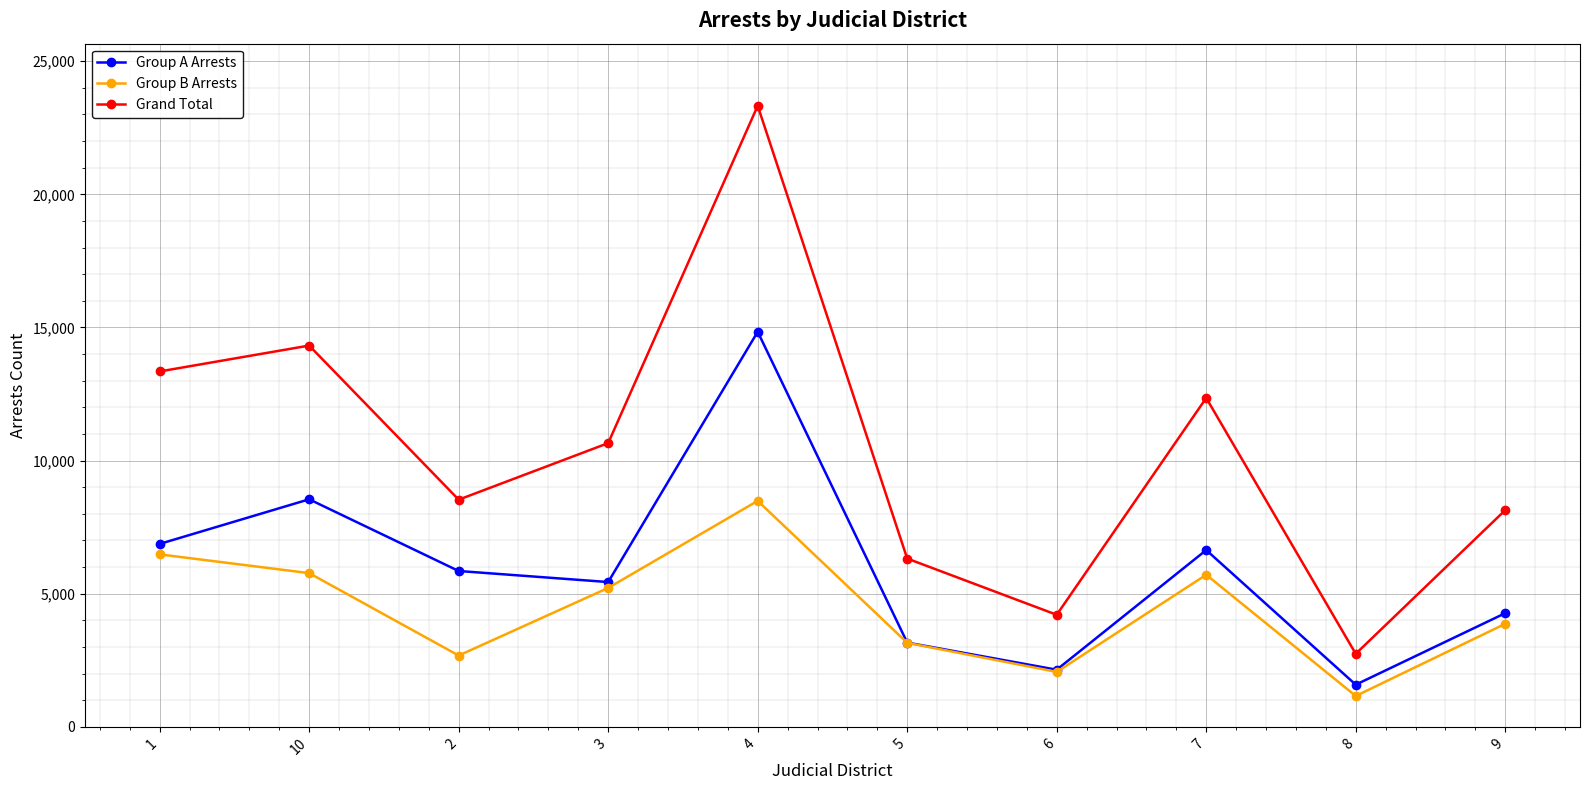

Rank the series by their maximum value, from highest to lowest.

Grand Total, Group A Arrests, Group B Arrests